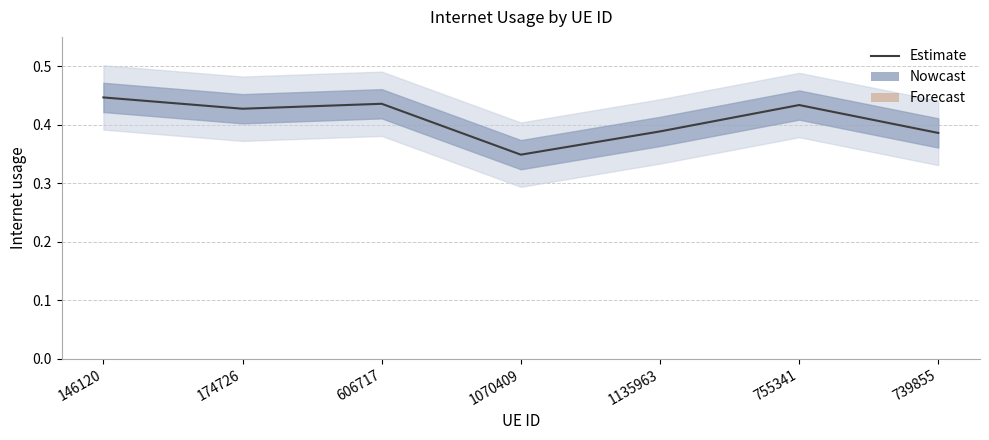

How many categories are shown in the chart?

7